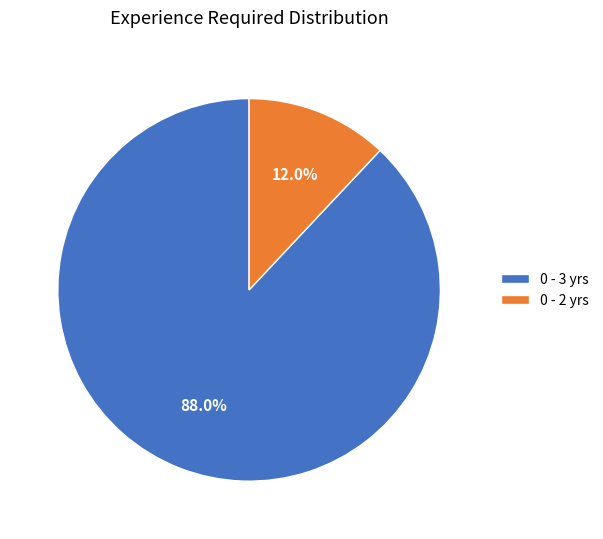

What is the largest slice in the pie chart?

0 - 3 yrs